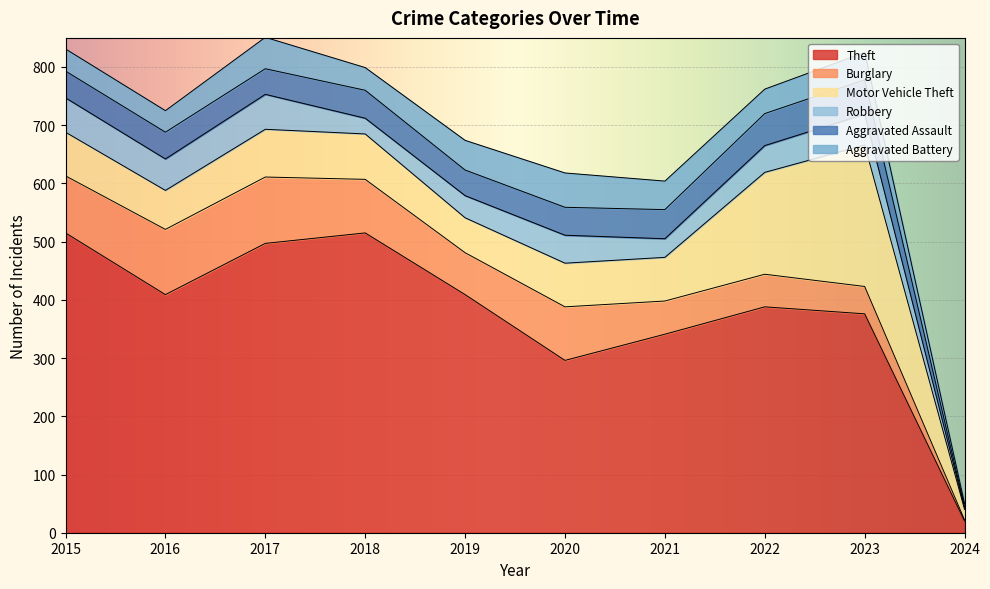

At 2024, list the series in order from smallest to largest.

Burglary, Aggravated Assault, Robbery, Aggravated Battery, Motor Vehicle Theft, Theft